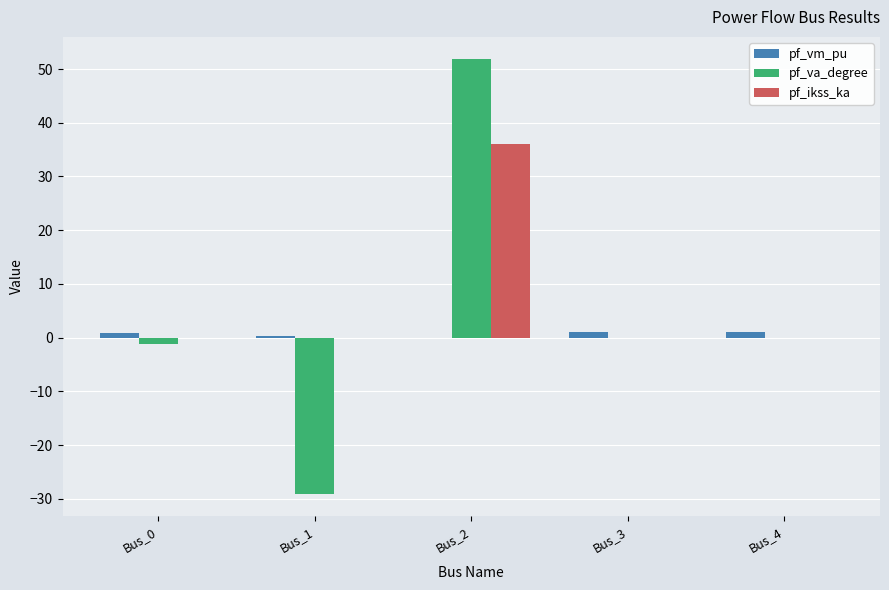

What is the maximum value for pf_va_degree?

51.9